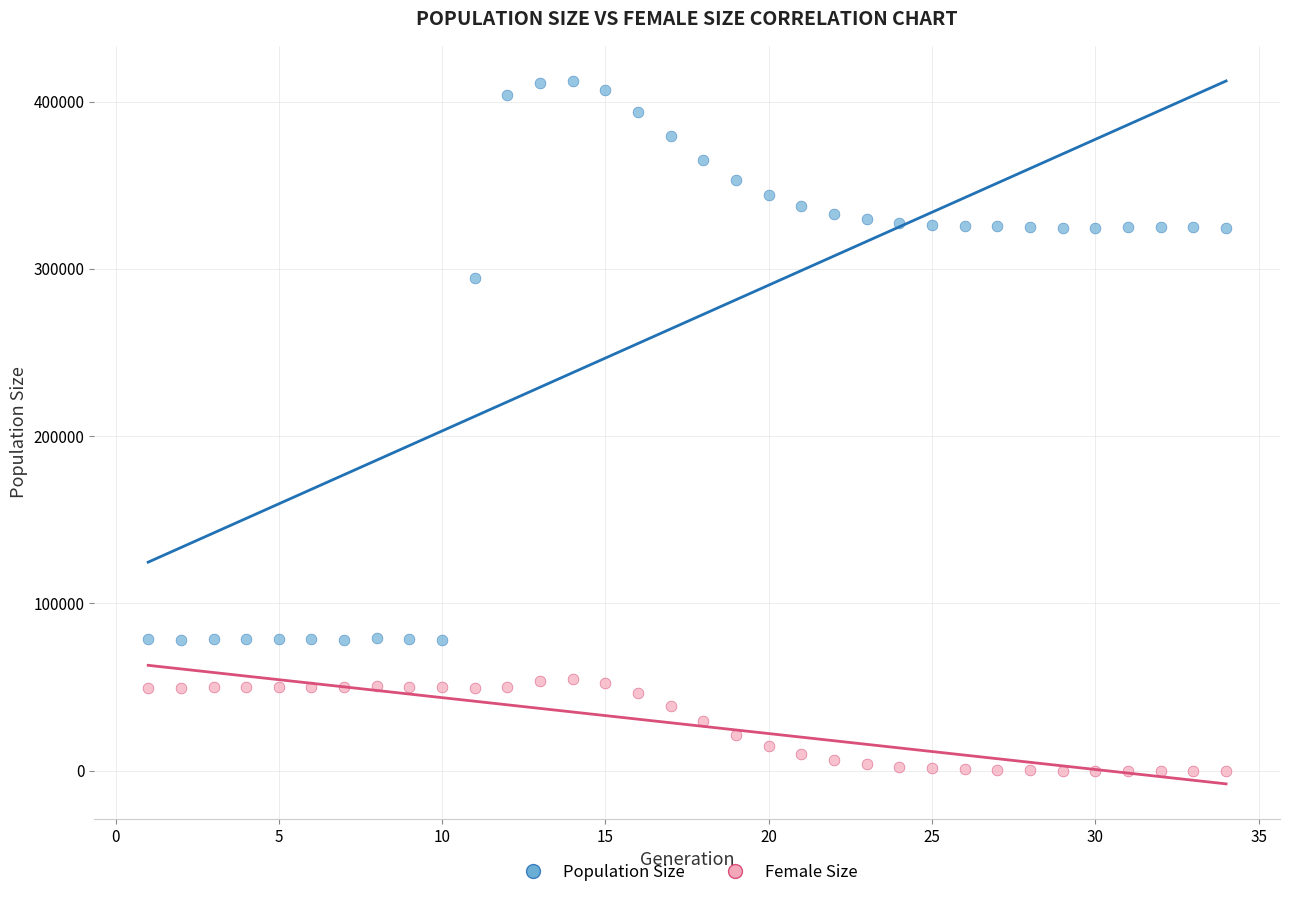

Which series contains the highest Y value?

Population Size